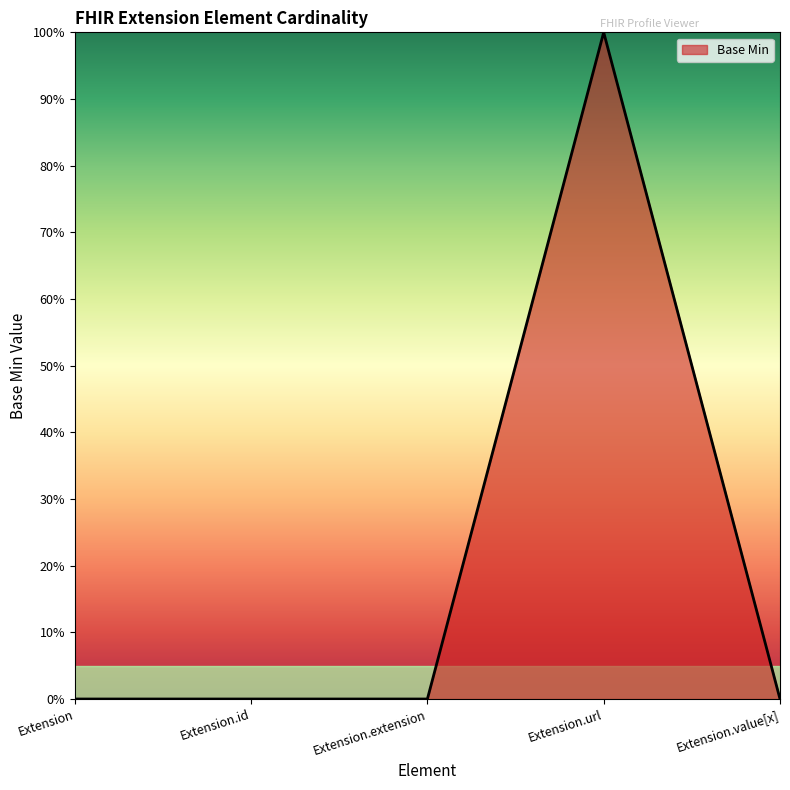

Which category has the lowest value across all series?

Extension